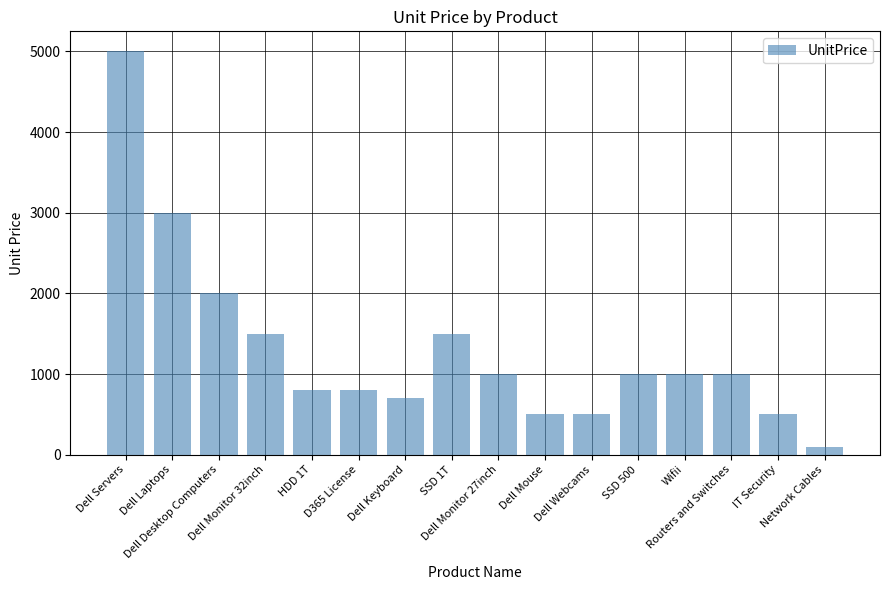

How many data points are less than 1000?

7